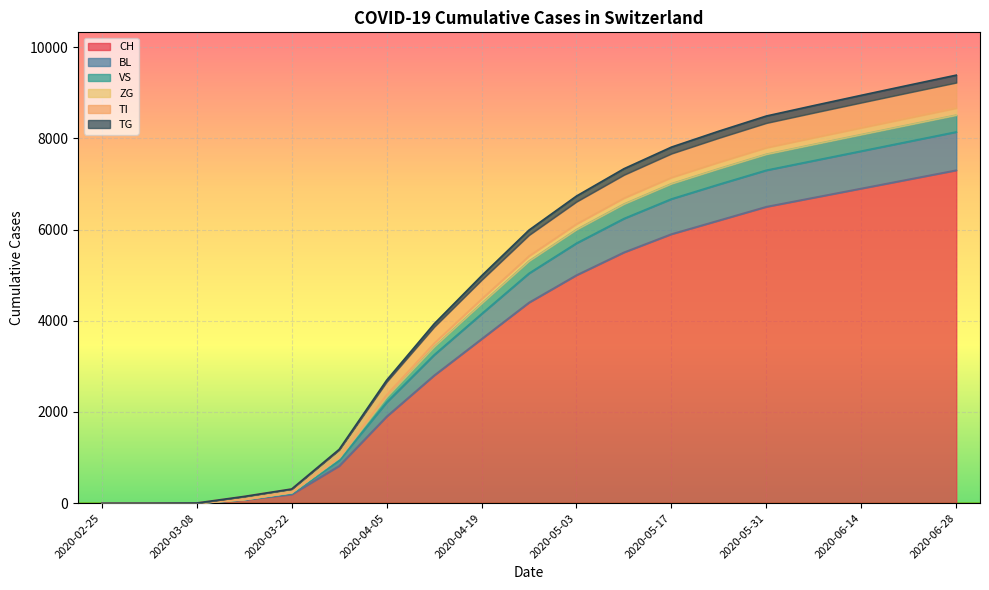

Where is TG nearest to the value 4255?

2020-04-19